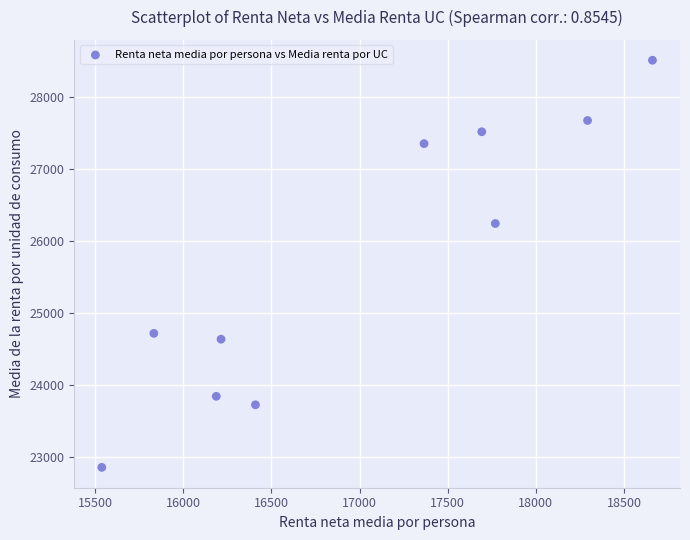

What is the range of Y values (max minus min)?

5648